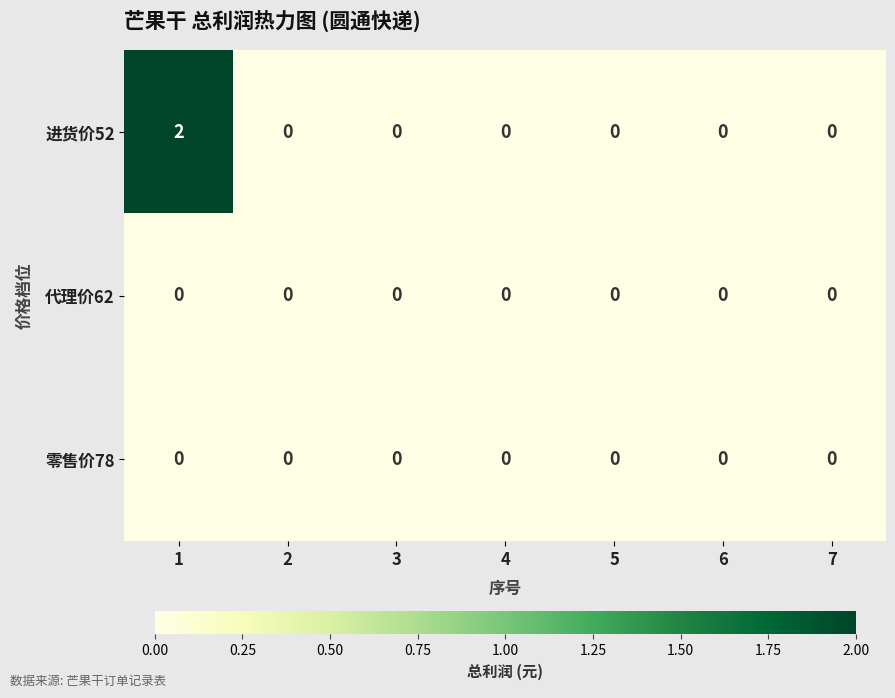

Which series has the largest range (max minus min)?

进货价52